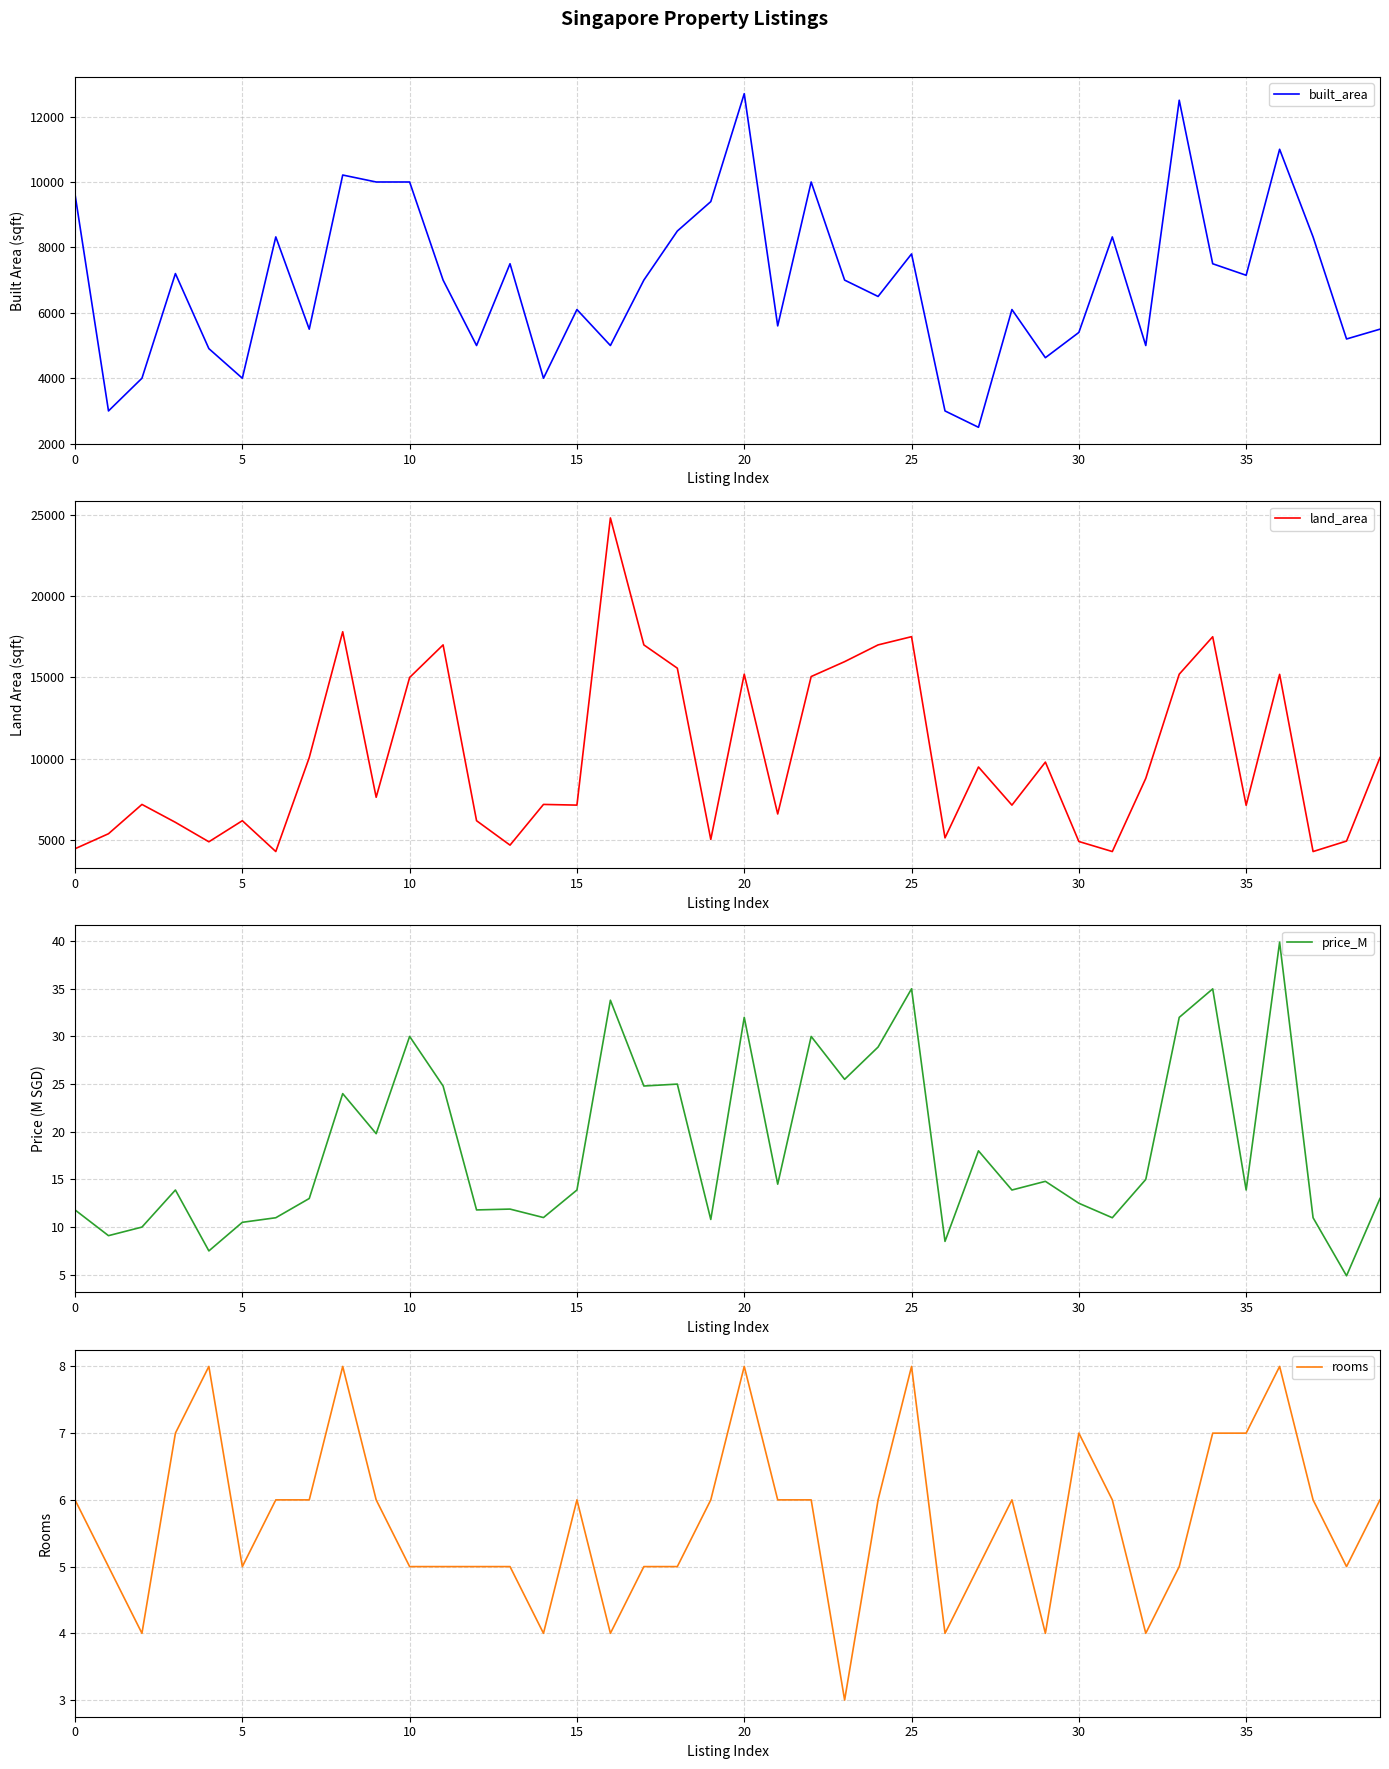

The price_M series shows 12.5 at 30. True or false?

True